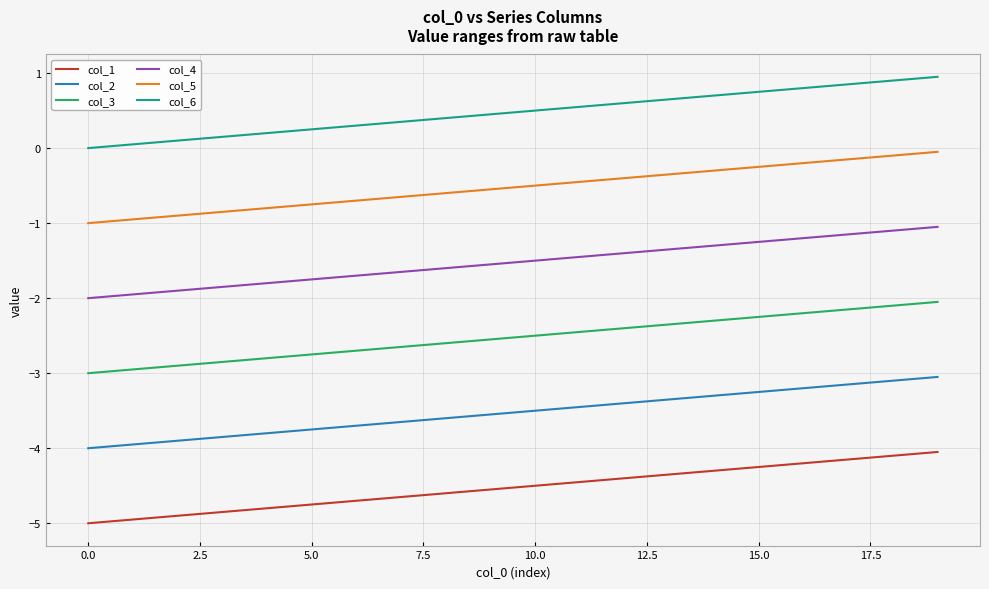

Rank the series by their maximum value, from highest to lowest.

col_6, col_5, col_4, col_3, col_2, col_1